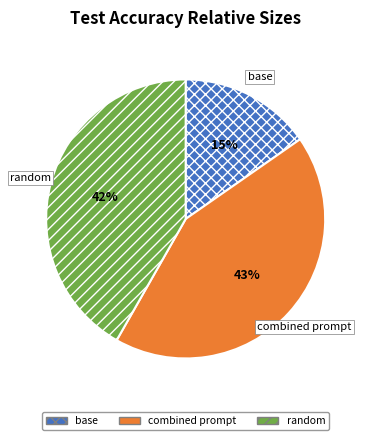

Which category has the smallest portion of the pie?

base